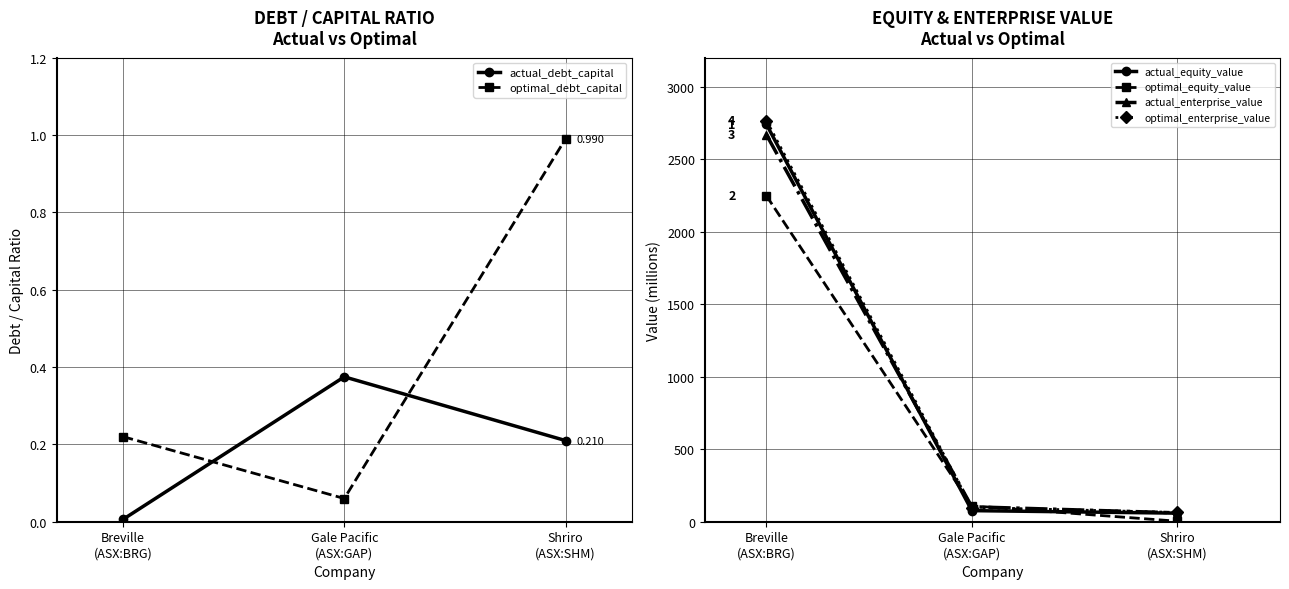

Which series changed the most between Breville
(ASX:BRG) and Shriro
(ASX:SHM)?

optimal_enterprise_value